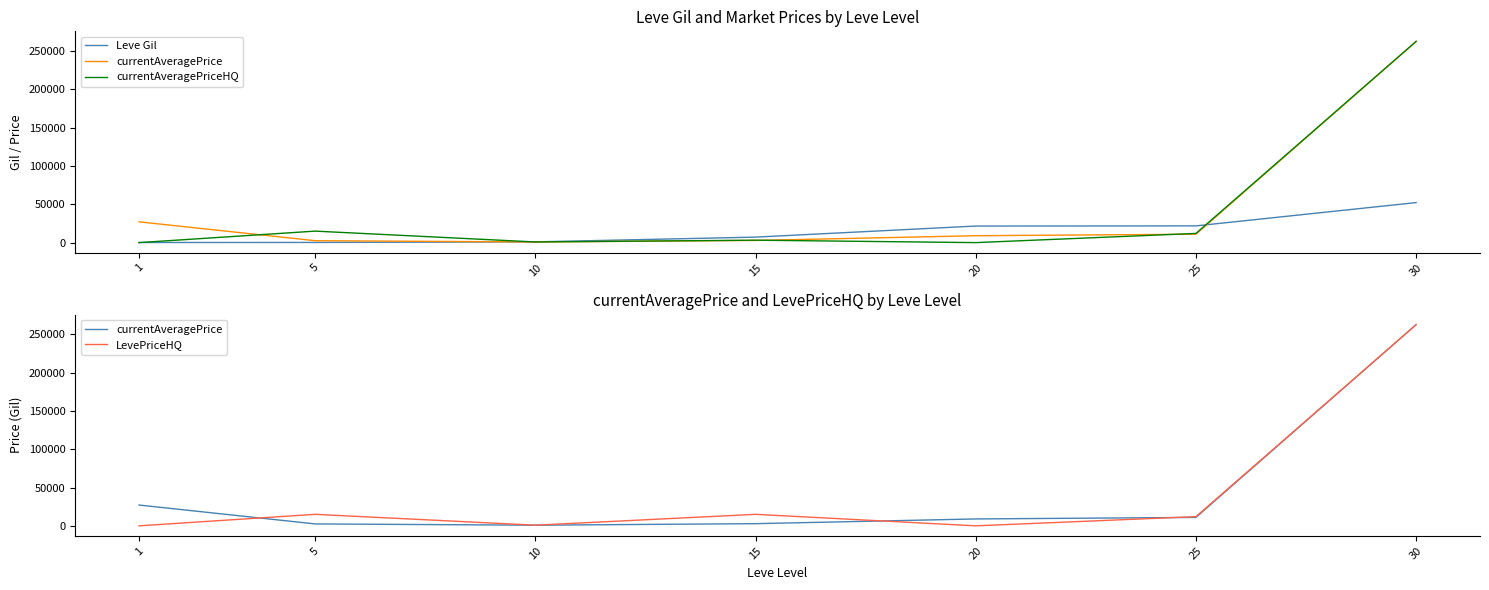

Which series has the largest range (max minus min)?

currentAveragePriceHQ